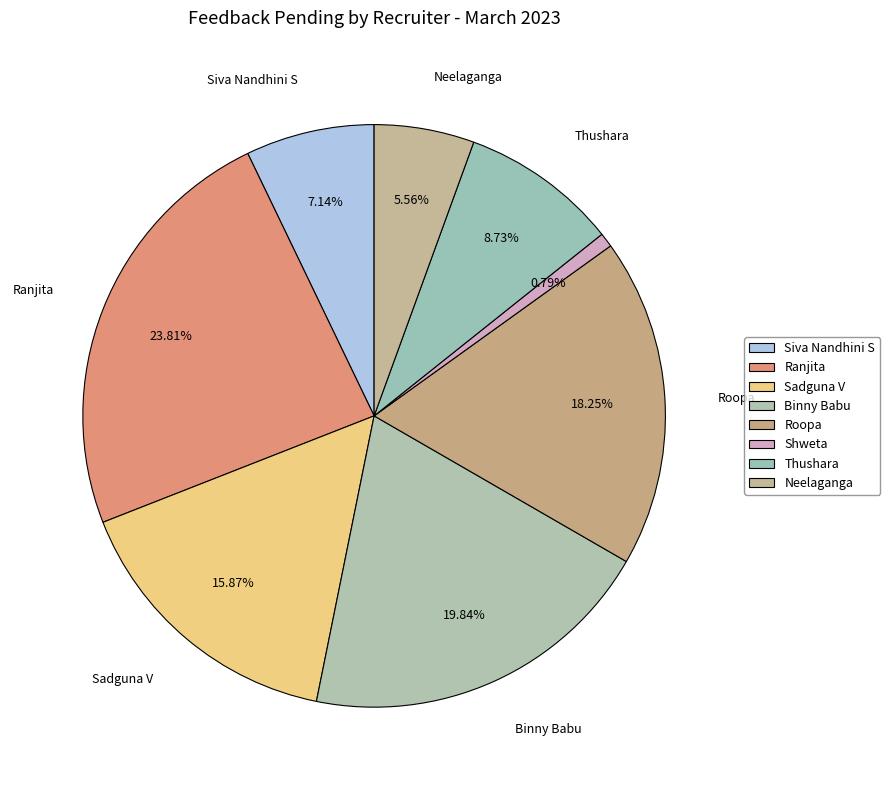

Rank the categories by value from lowest to highest.

Shweta, Neelaganga, Siva Nandhini S, Thushara, Sadguna V, Roopa, Binny Babu, Ranjita